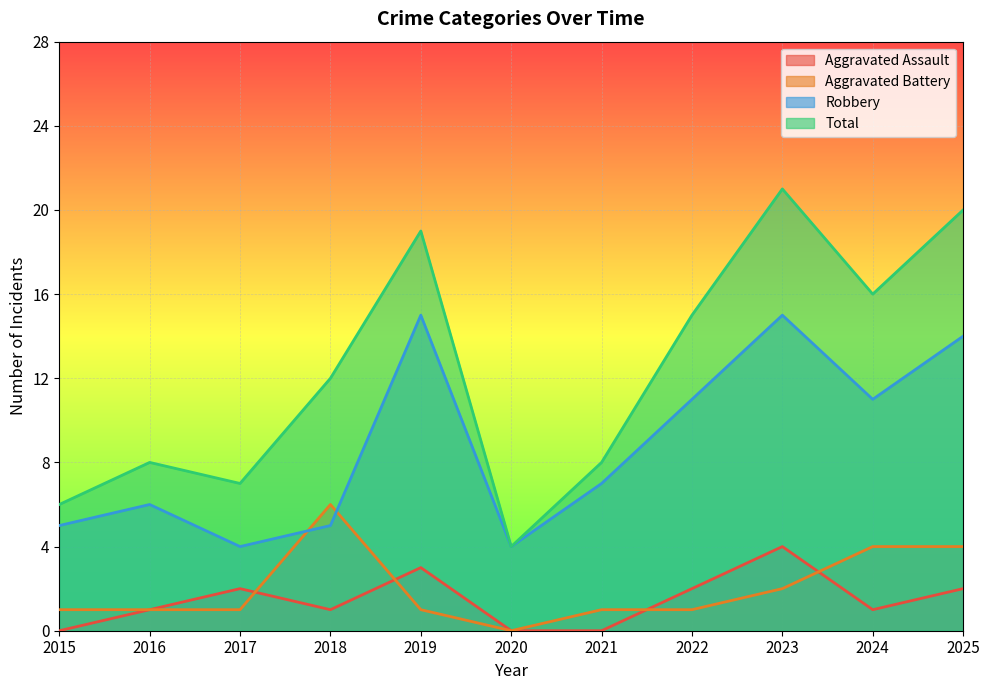

True or false: Aggravated Assault and Total cross at least once.

False